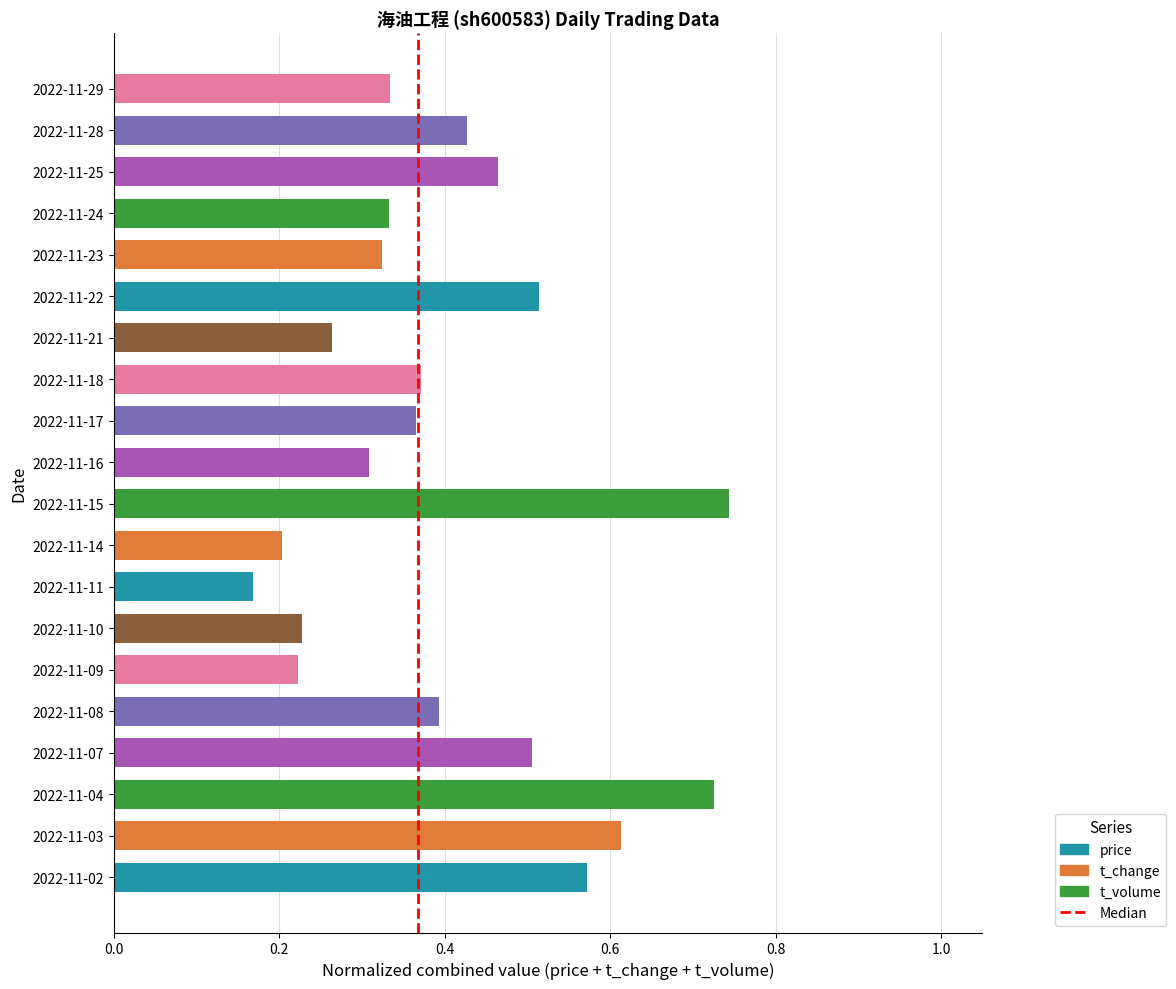

Is it true that the value at 0.0 is 0?

False